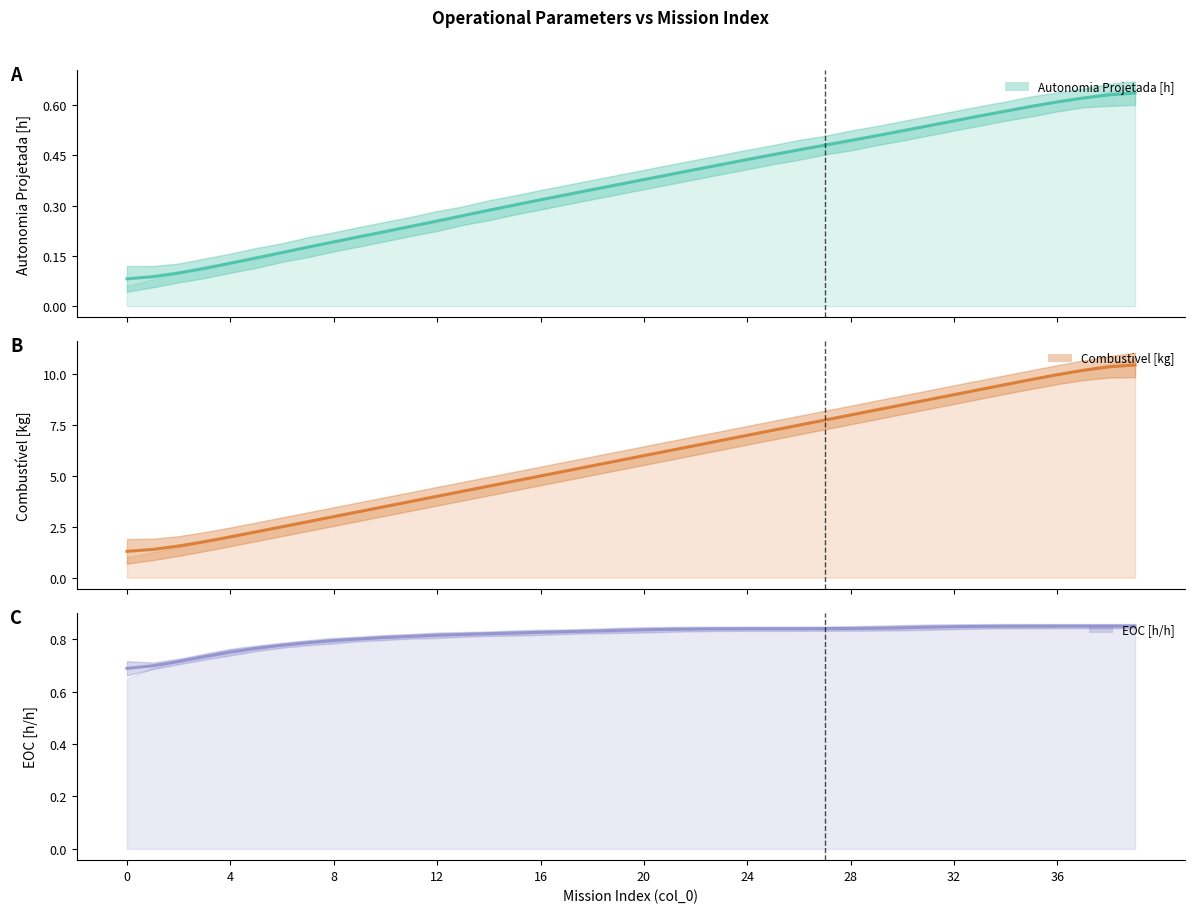

True or false: Combustivel [kg] (smooth) has a value of 8.8 at 31.

True